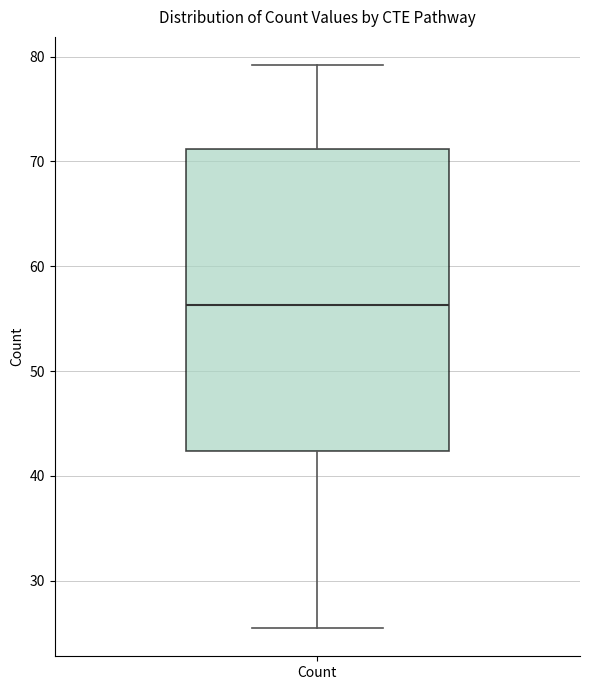

Read this box plot against the y-axis: the position of the median line, the range covered by the box, and the ends of both whiskers. The values are not printed on the chart, so give them approximately, as read against the axis.

median 56, box 42 to 71, whiskers 25 to 79